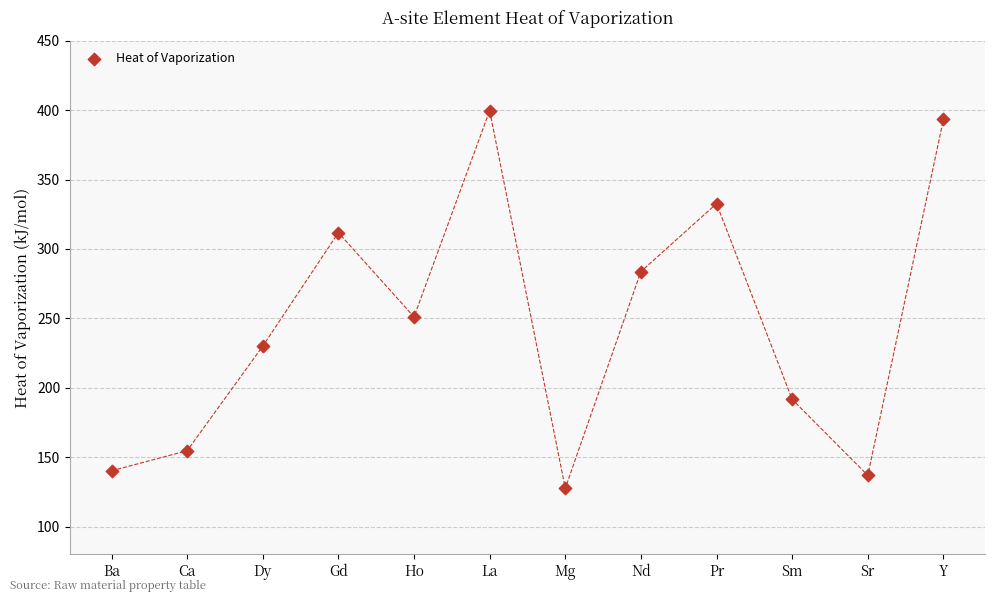

What is the range of Y values (max minus min)?

272.0